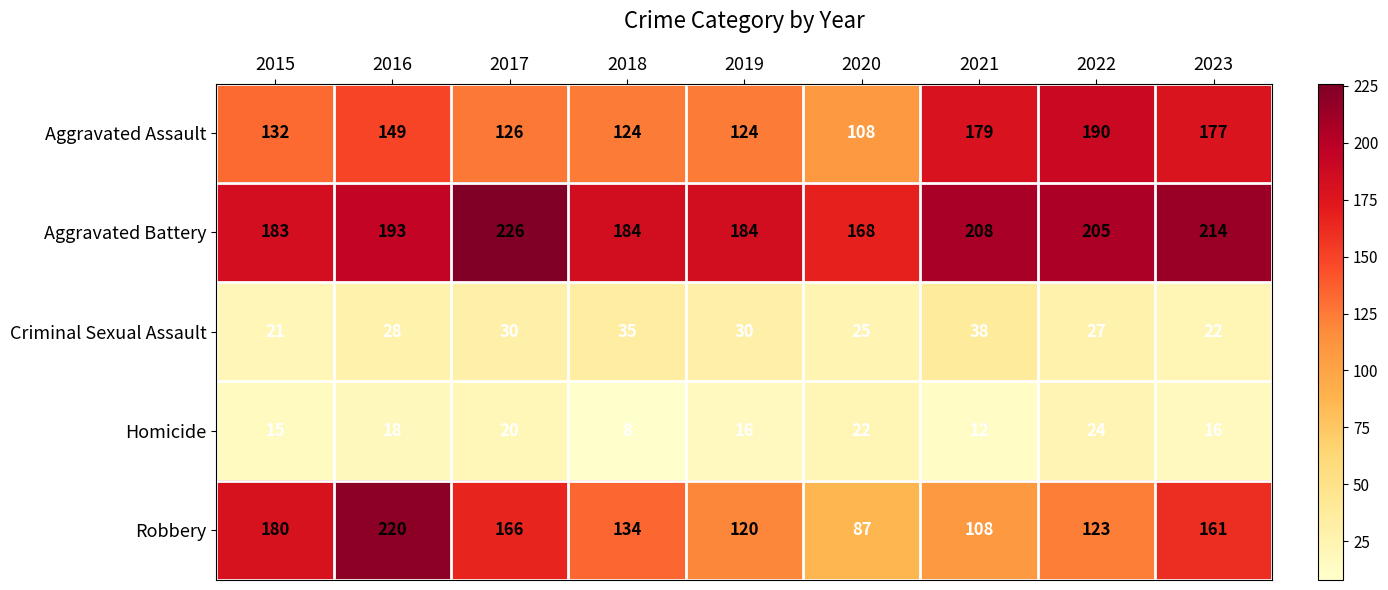

Rank the series by their maximum value, from highest to lowest.

Aggravated Battery, Robbery, Aggravated Assault, Criminal Sexual Assault, Homicide